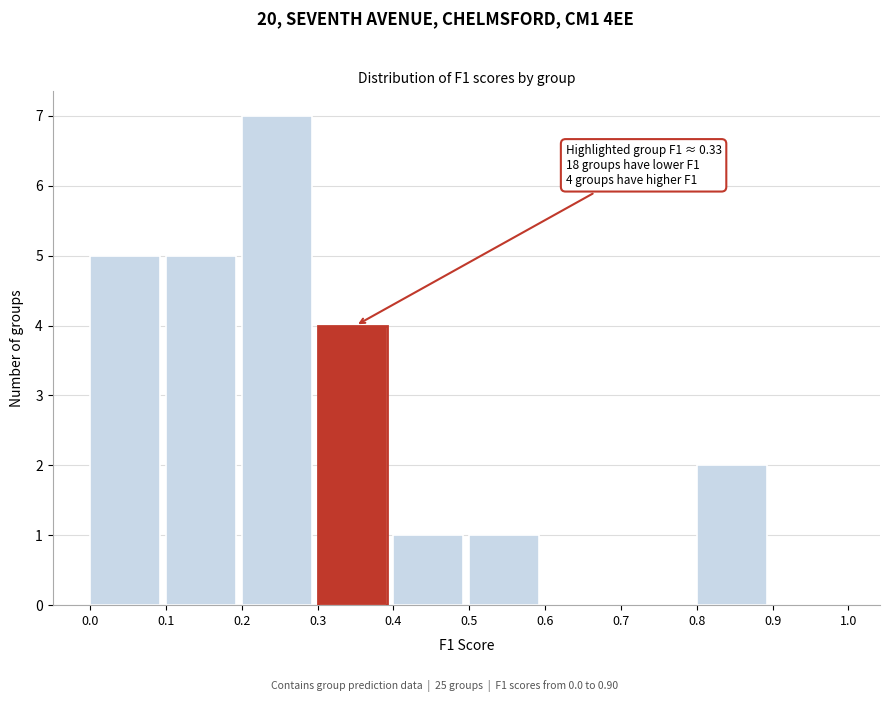

Over which range of the x-axis is the bar tallest?

0.2 to 0.3